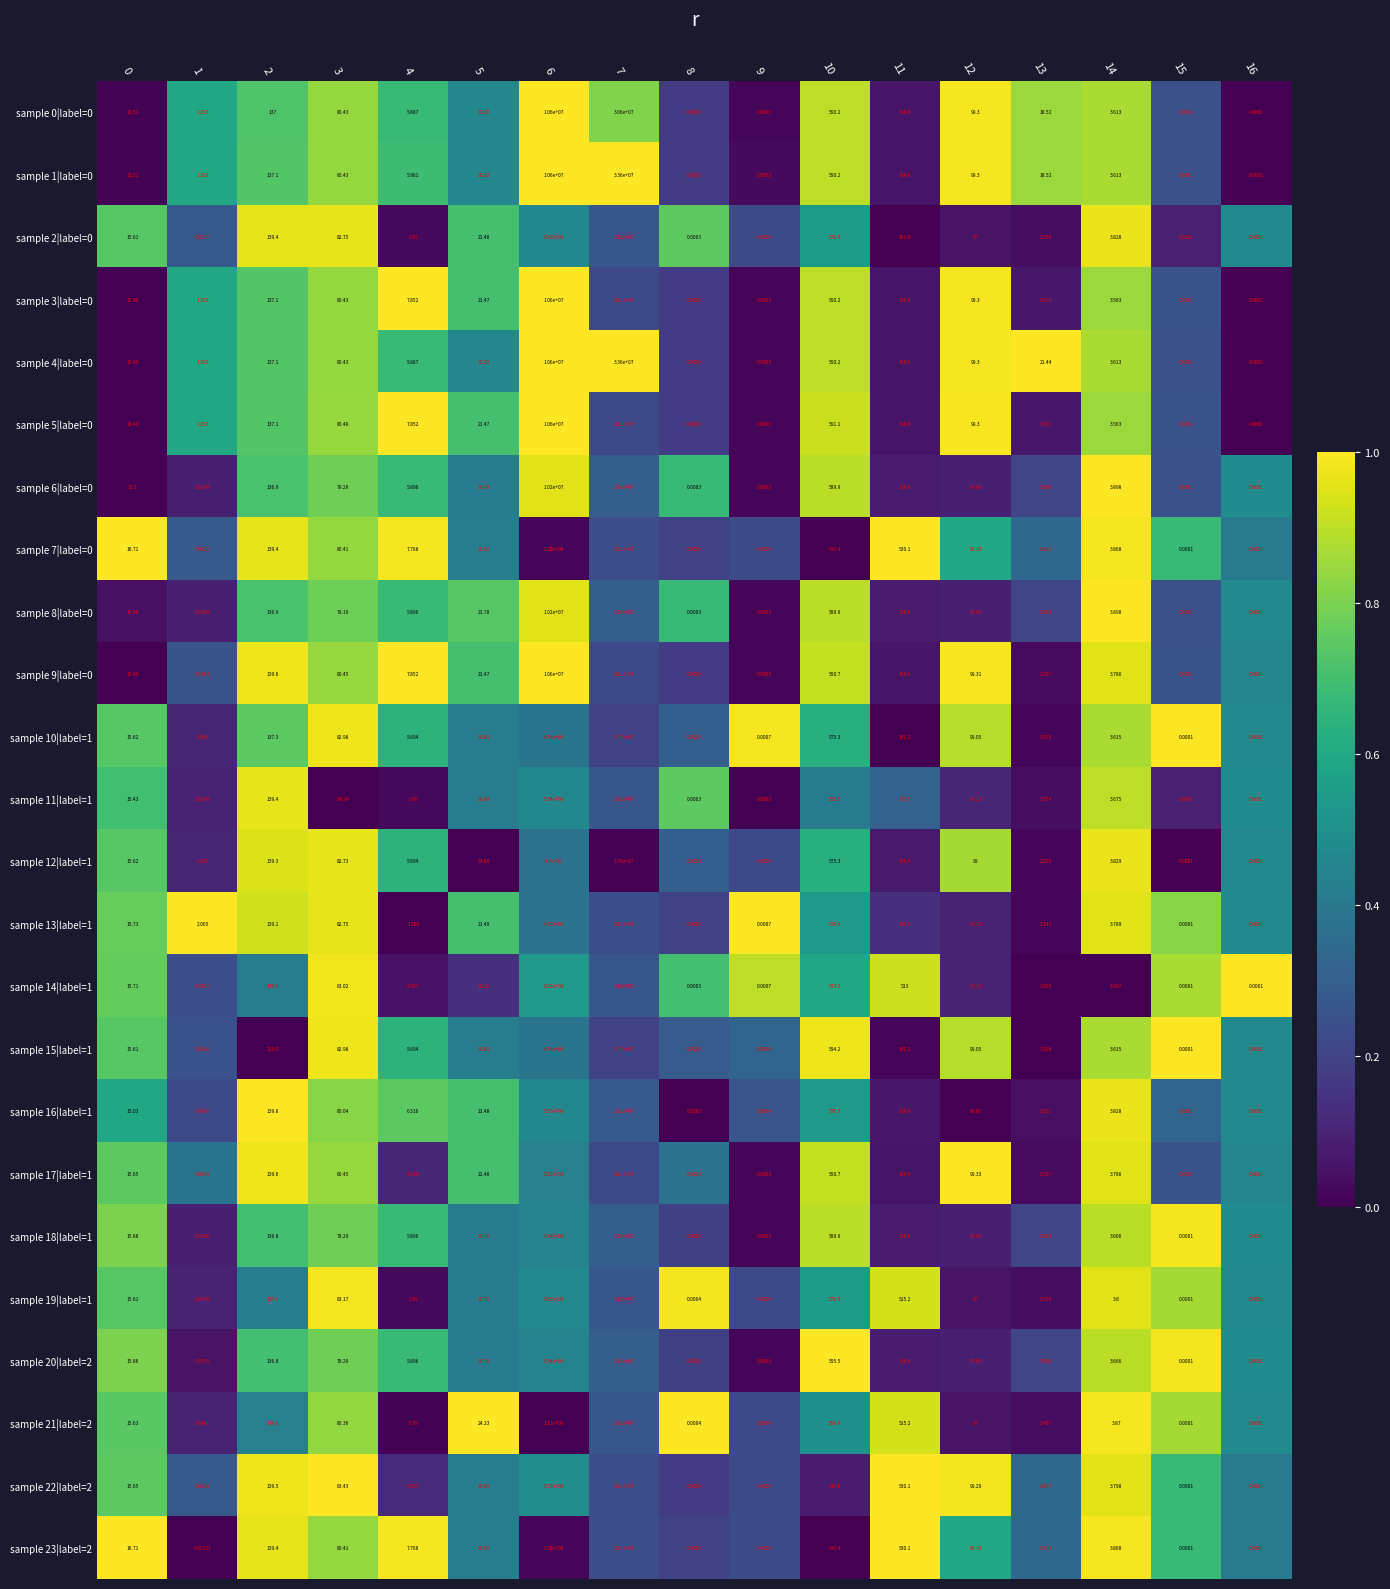

Is the value of sample 8|label=0 at 10 greater than the value of sample 1|label=0 at 8?

Yes